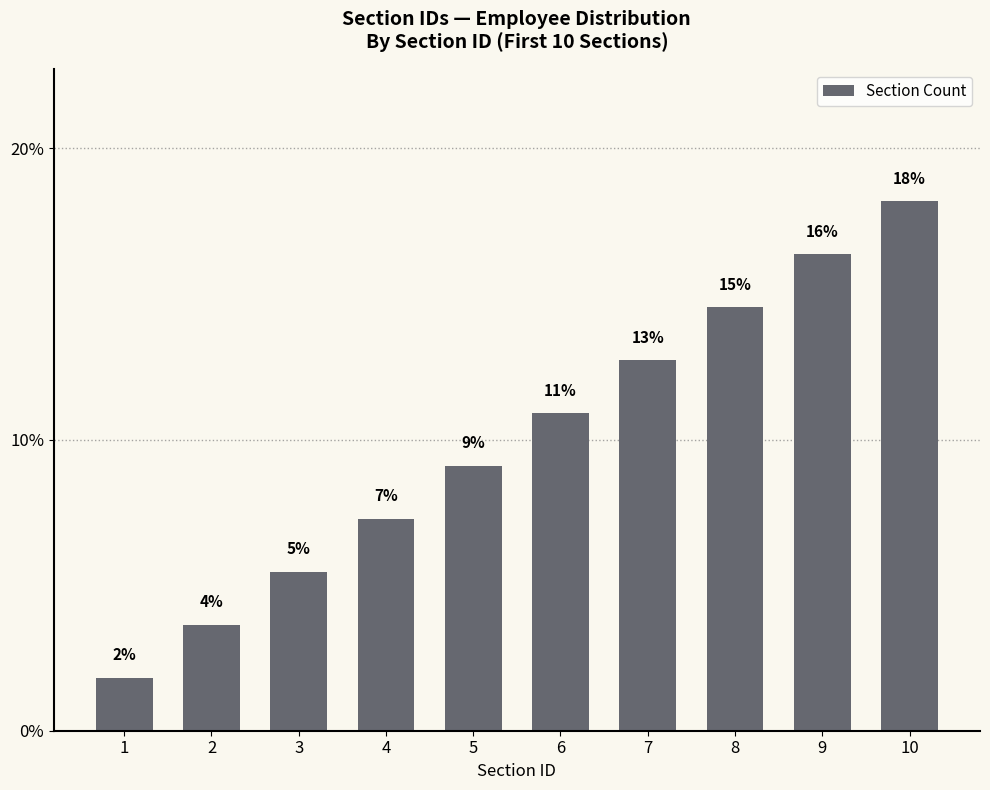

How many bars are there in total?

10